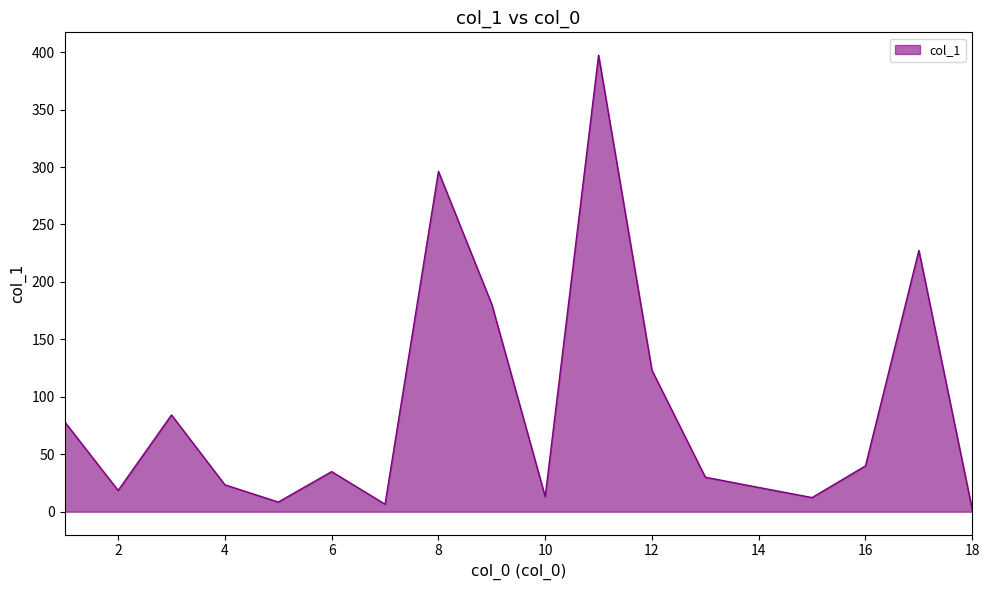

What is the difference between the maximum and minimum values?

395.6